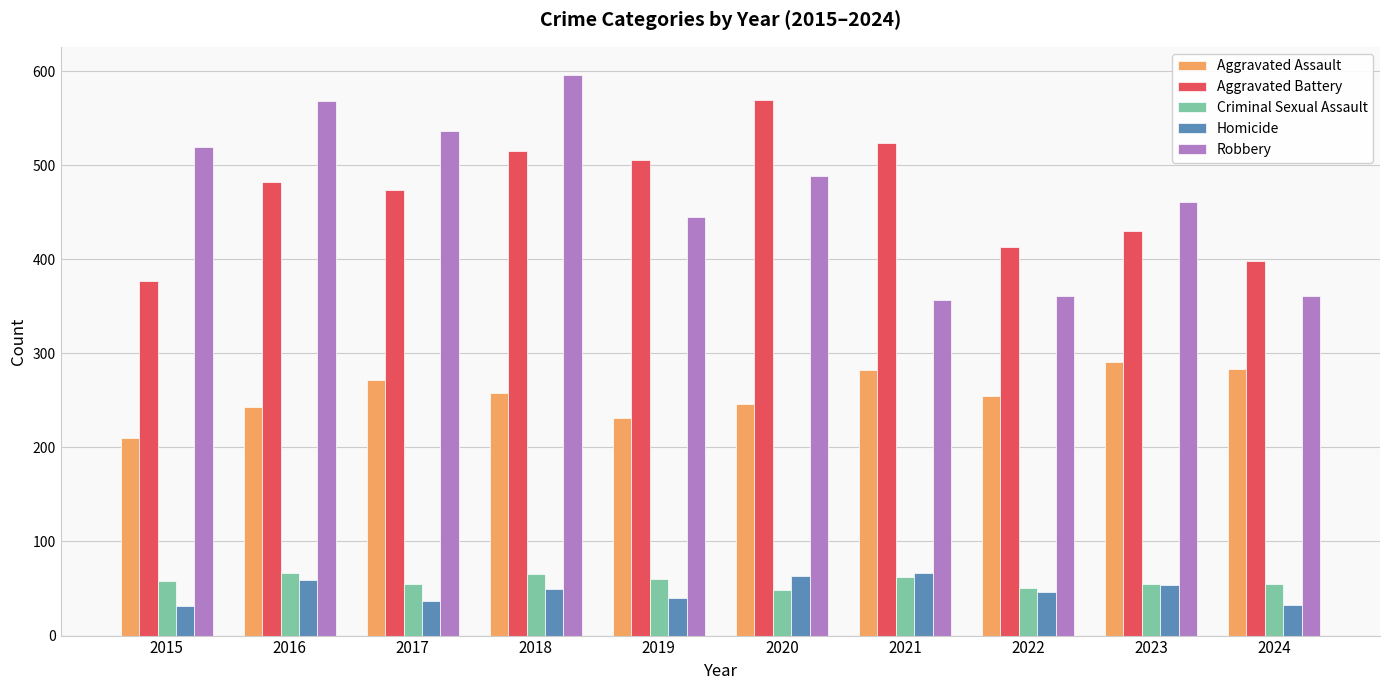

Between 2016 and 2021, which series saw the biggest shift?

Robbery